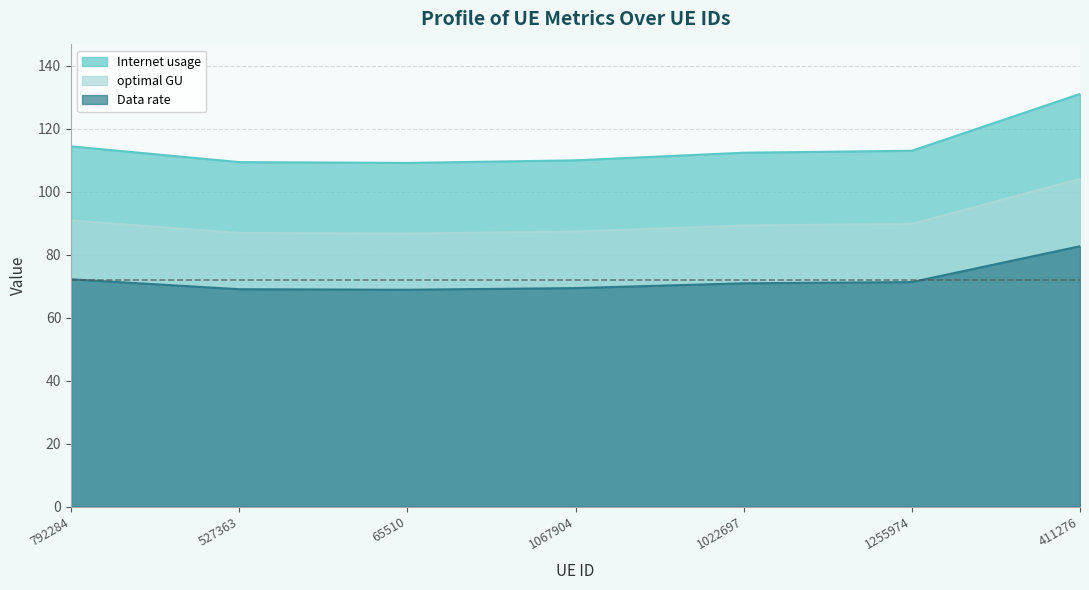

At which category does Internet usage reach its first local valley?

65510